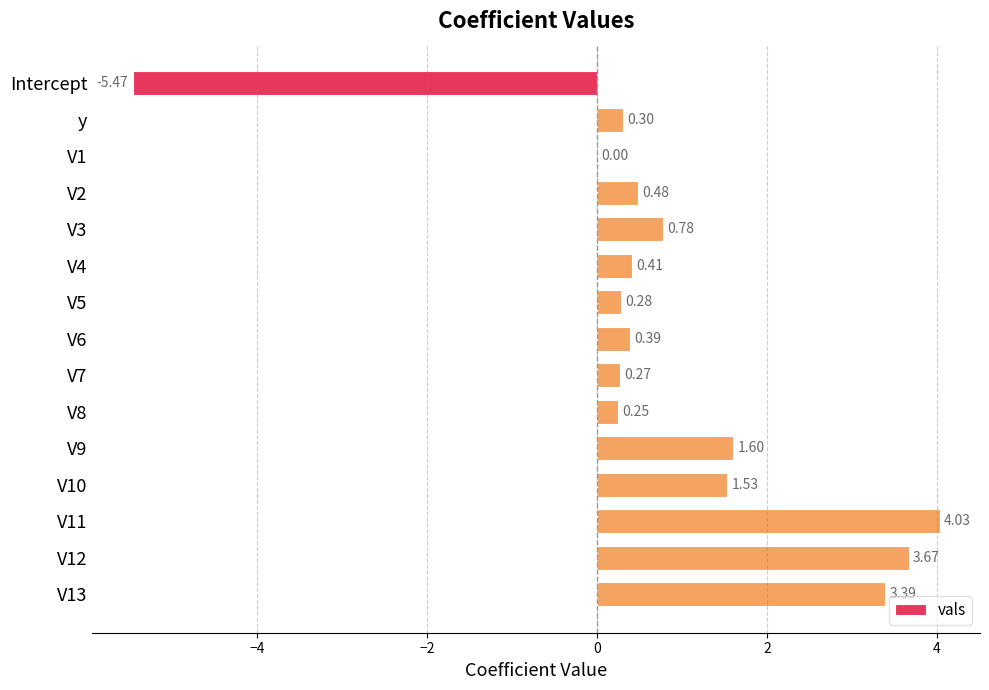

What is the sum of all values?

11.9